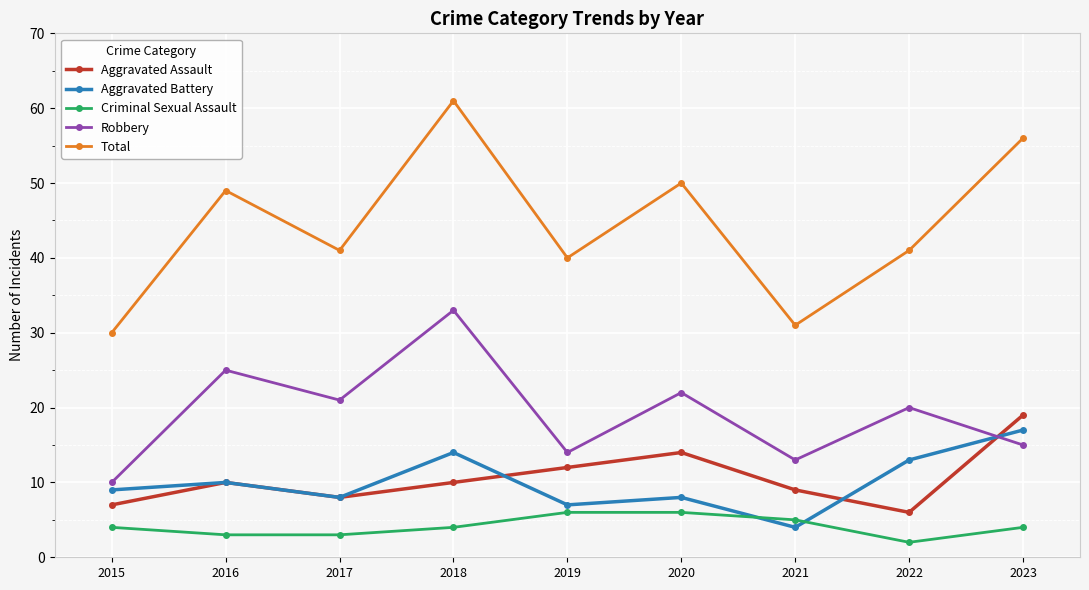

Where is Aggravated Battery nearest to the value 10?

2016